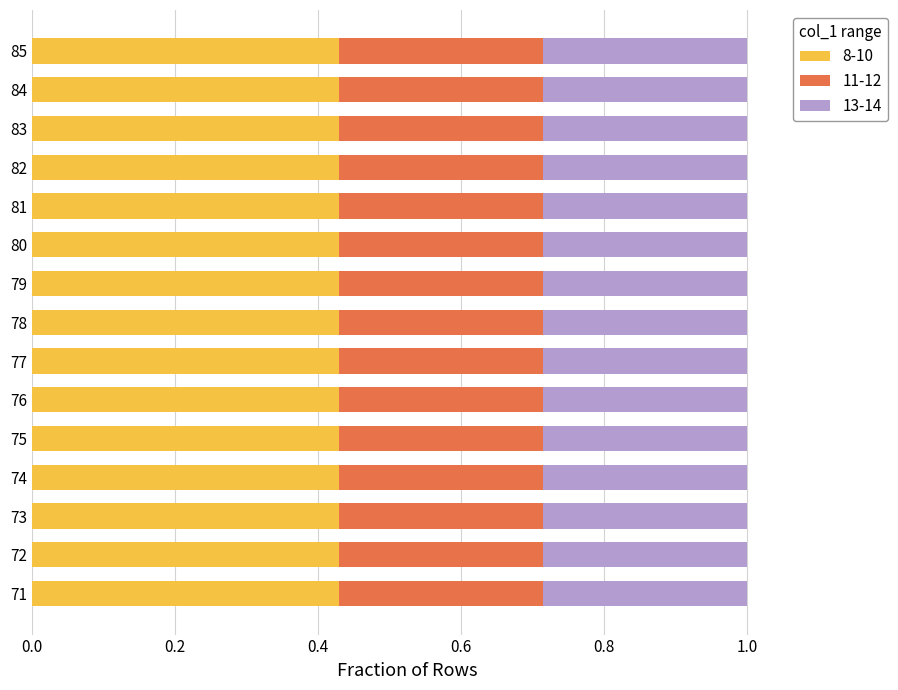

Is it true that 8-10 equals 0.7 at 85?

False